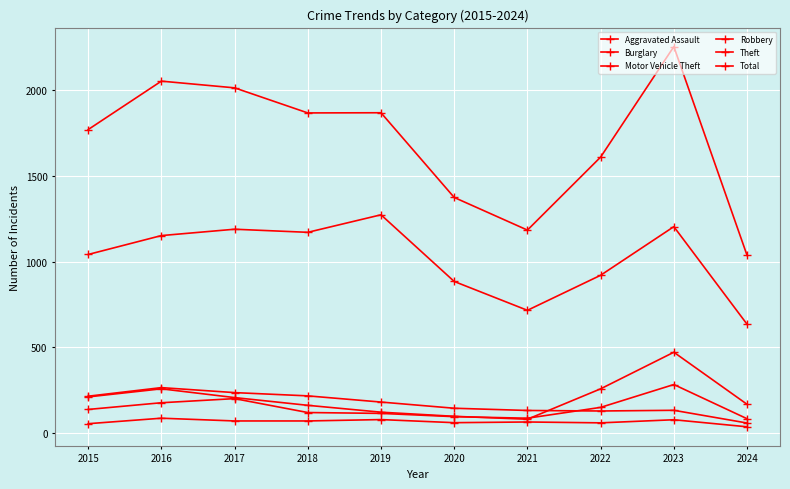

How many lines are shown in the chart?

6